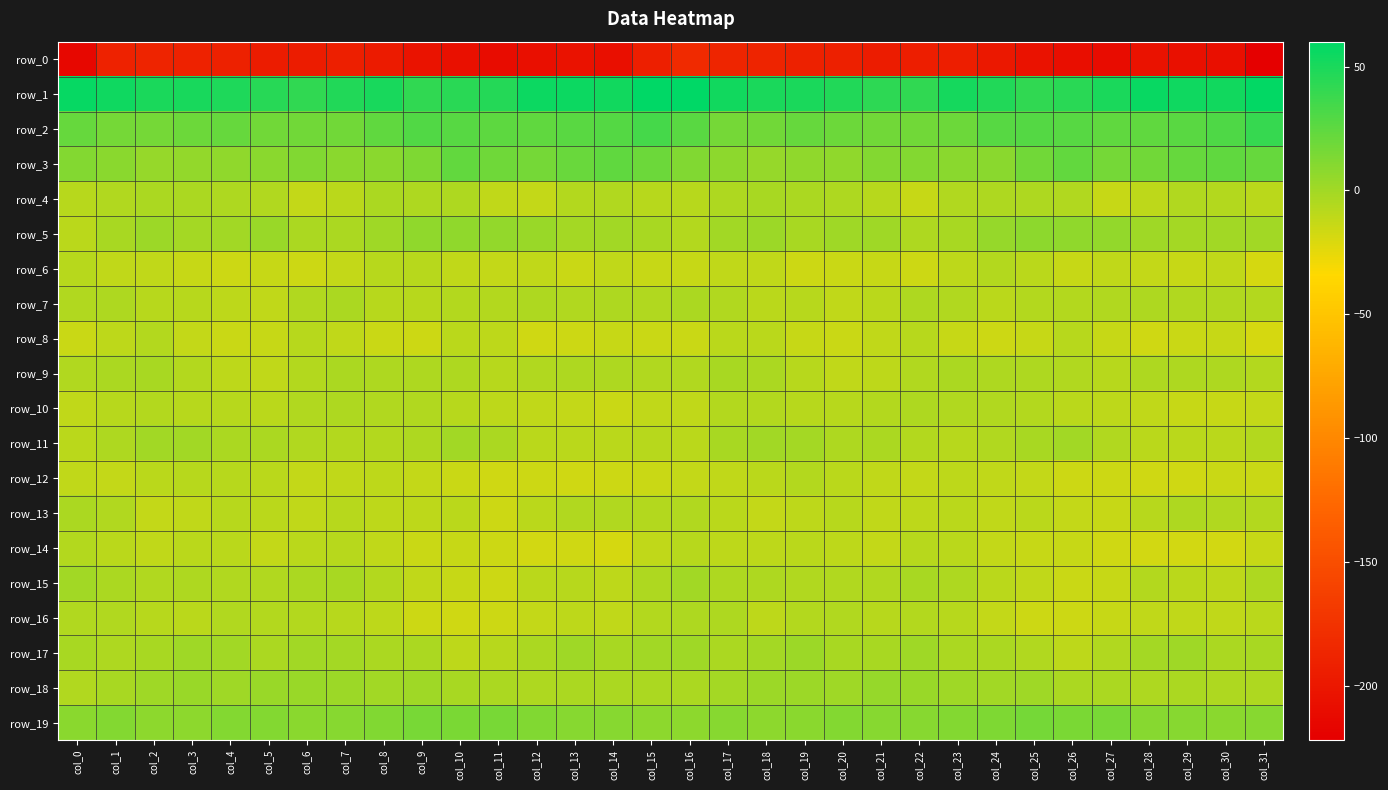

At col_1, list the series in order from smallest to largest.

row_0, row_12, row_6, row_8, row_14, row_10, row_4, row_13, row_16, row_11, row_7, row_17, row_15, row_9, row_18, row_5, row_3, row_19, row_2, row_1